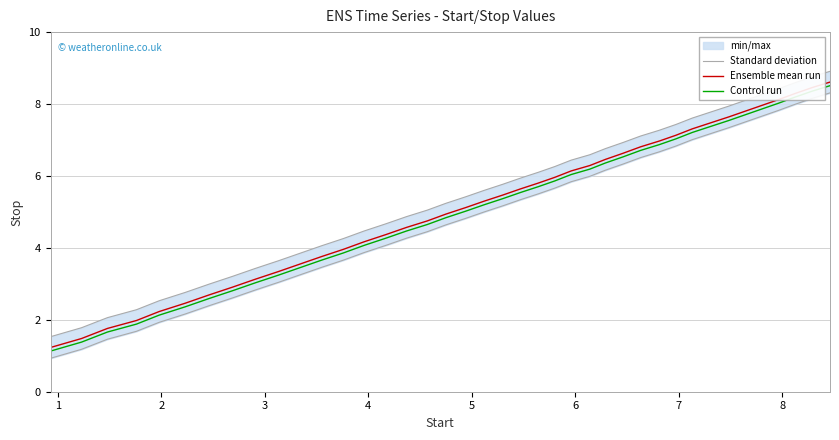

True or false: Control run has more than 2 points higher than both neighbors.

False